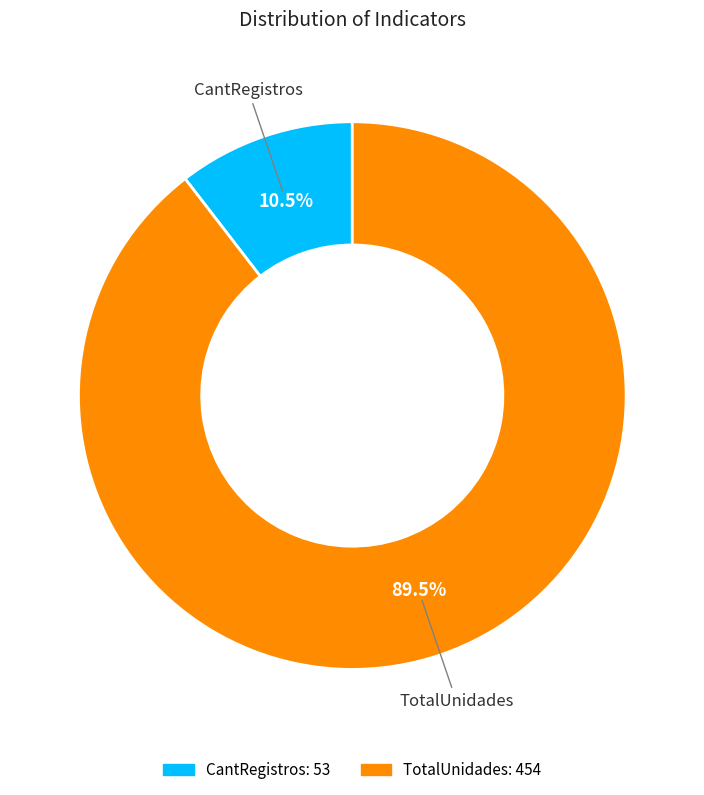

What is the smallest slice in the pie chart?

CantRegistros